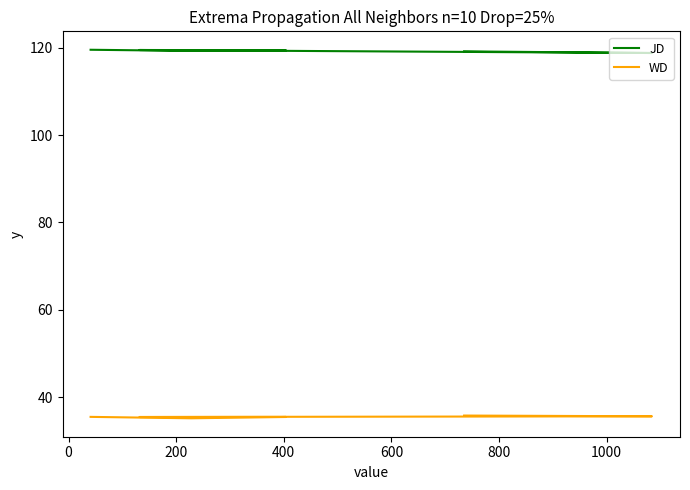

True or false: JD and WD intersect in this chart.

False